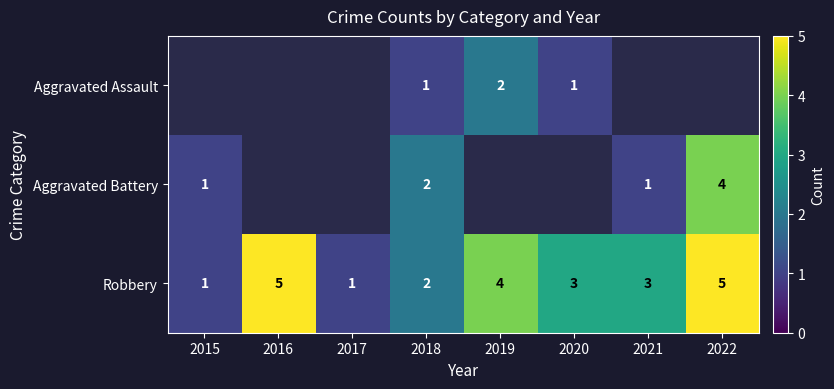

Count the number of data series in this chart.

3